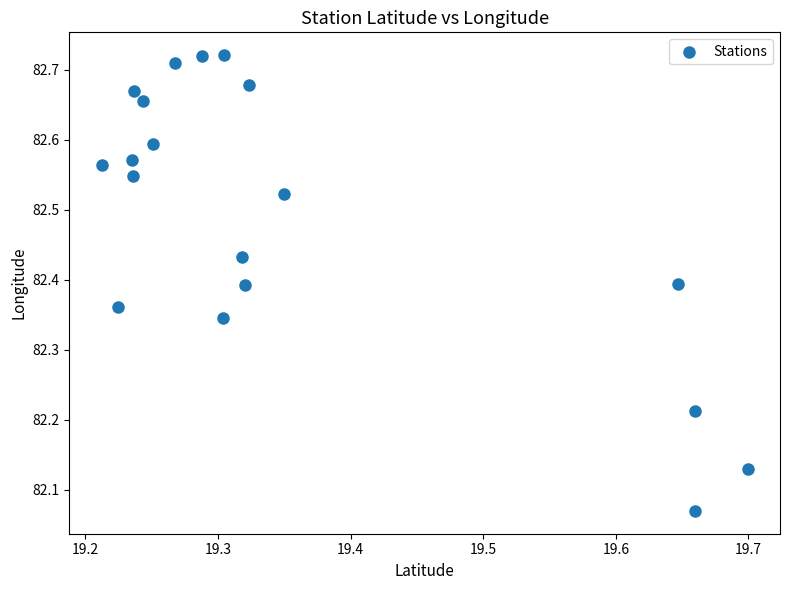

What is the range of Y values (max minus min)?

0.7